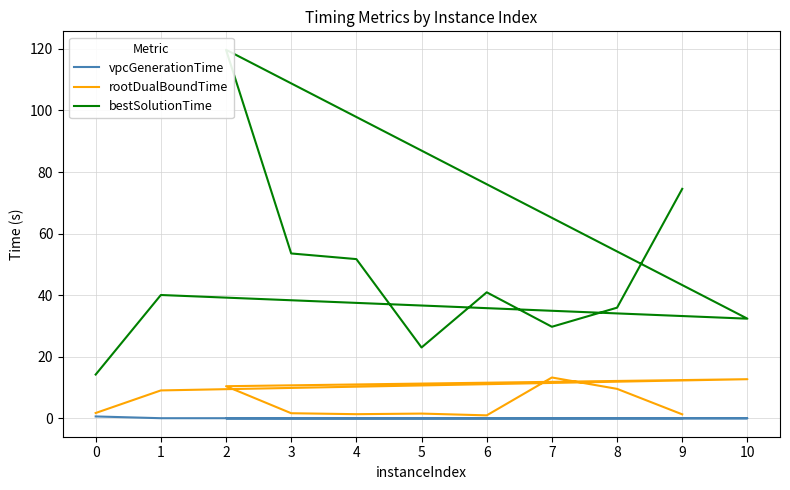

What is the total value across all series at 7?

43.1